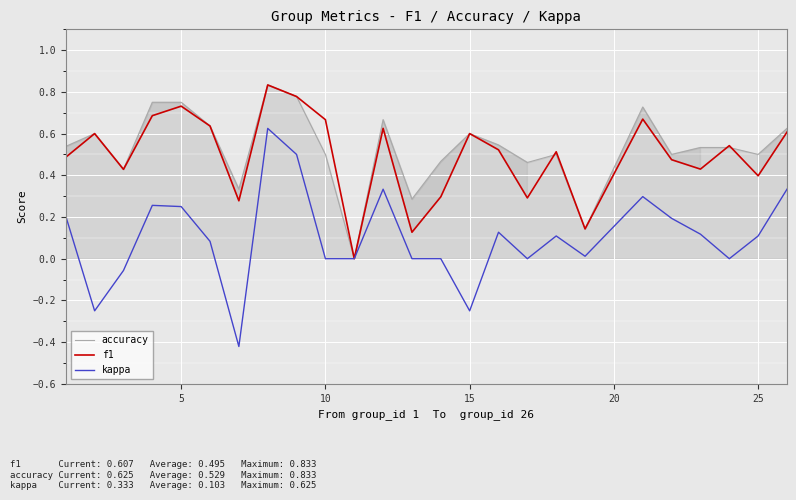

What are all the series names shown in the legend?

accuracy, f1, kappa